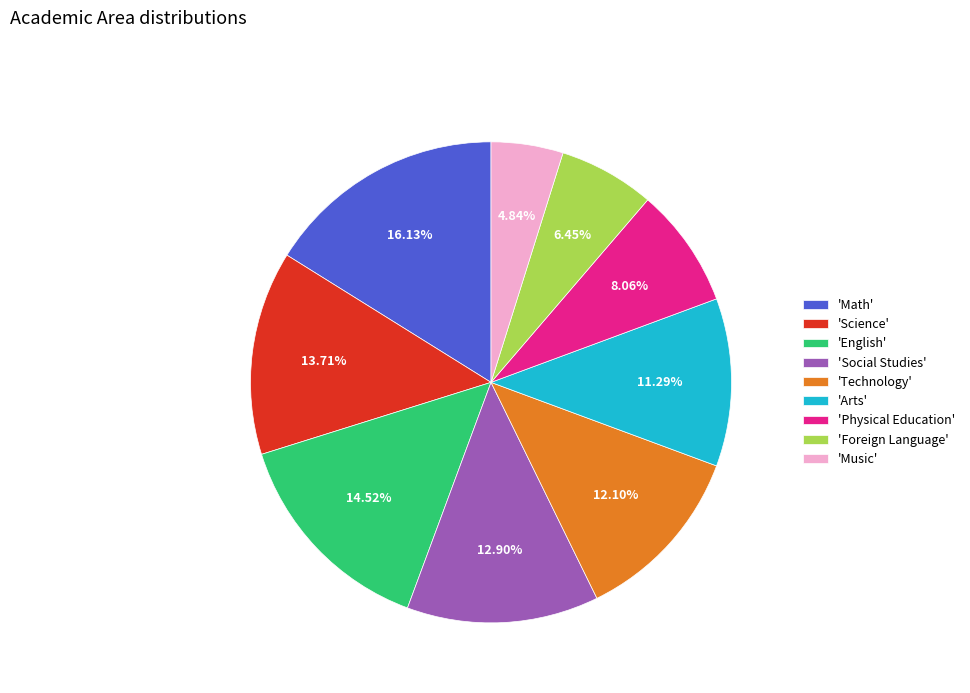

Which slice is the largest?

'Math'